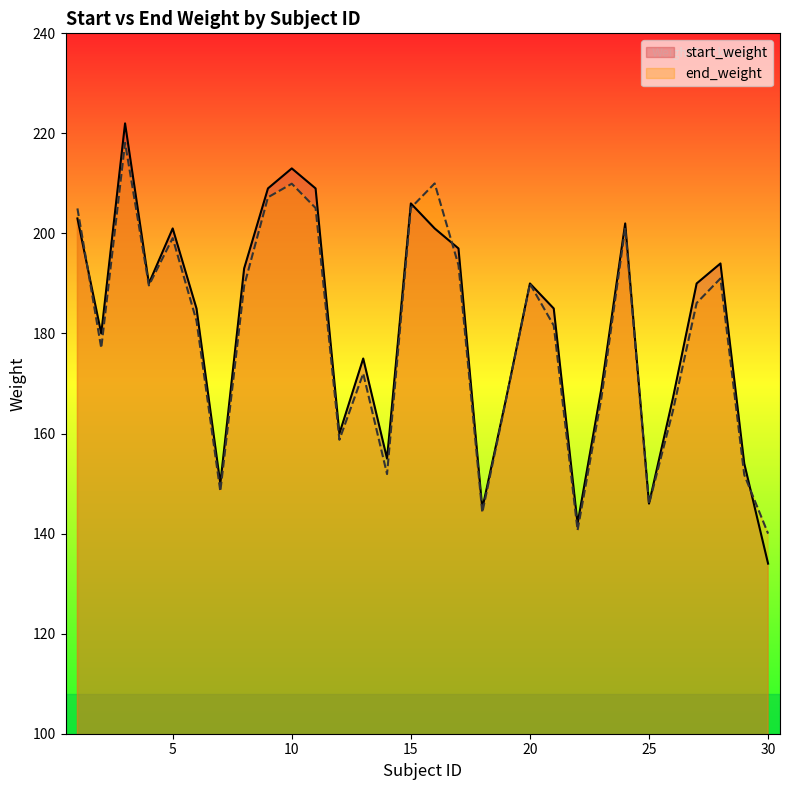

Does the chart have visible grid lines?

No